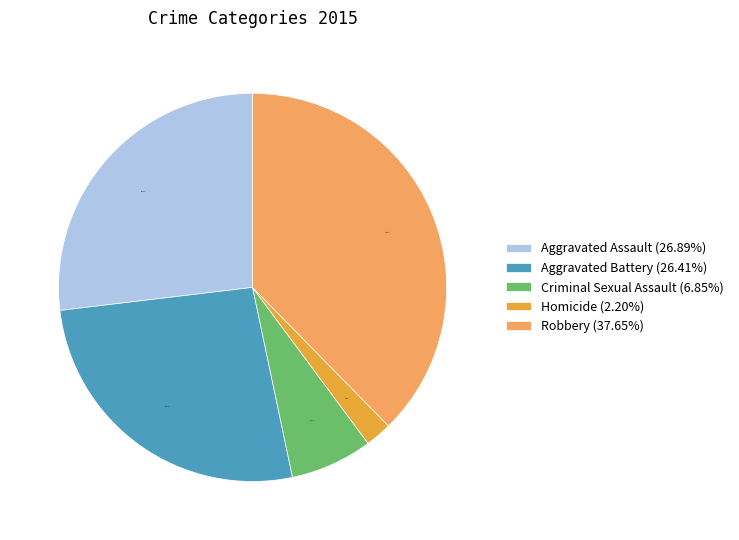

Is it true that Robbery is 38% of the pie?

True